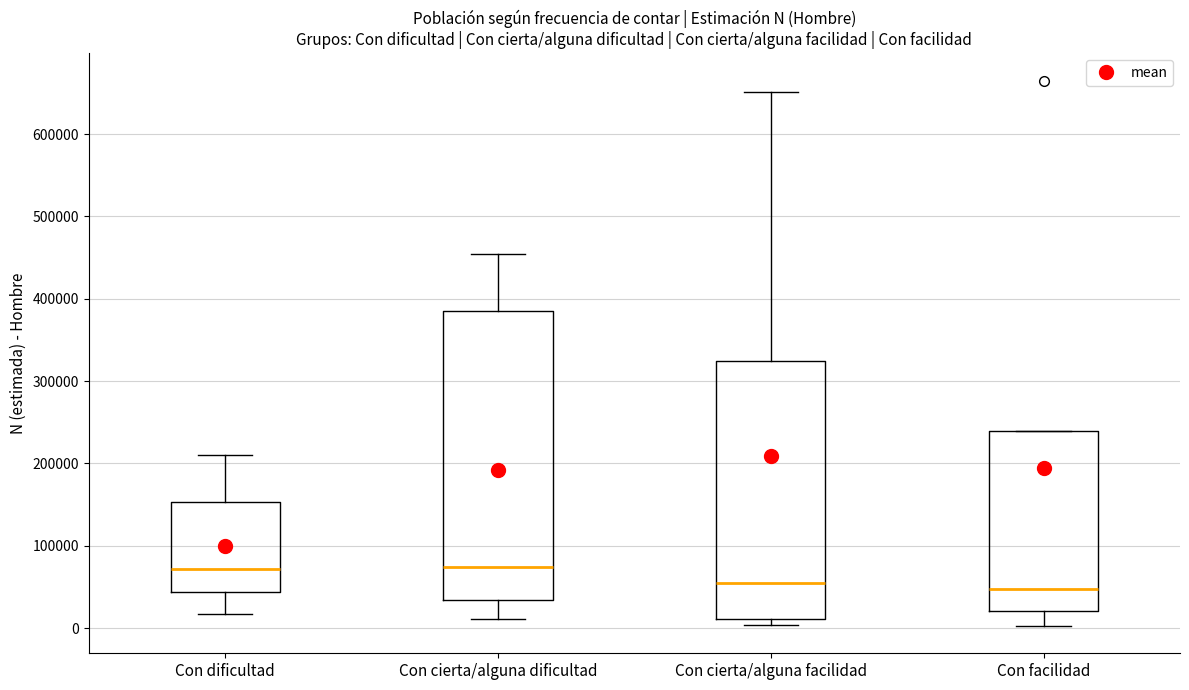

Reading left to right, transcribe this box plot: for each box, give where its median line is, the range the box spans, and where its two whiskers end, as read against the y-axis. The values are not printed on the chart, so give them approximately, as read against the axis.

Con dificultad: median 70000, box 40000 to 150000, whiskers 20000 to 210000
Con cierta/alguna dificultad: median 70000, box 30000 to 380000, whiskers 10000 to 450000
Con cierta/alguna facilidad: median 50000, box 10000 to 320000, whiskers 0 to 650000
Con facilidad: median 50000, box 20000 to 240000, whiskers 0 to 240000